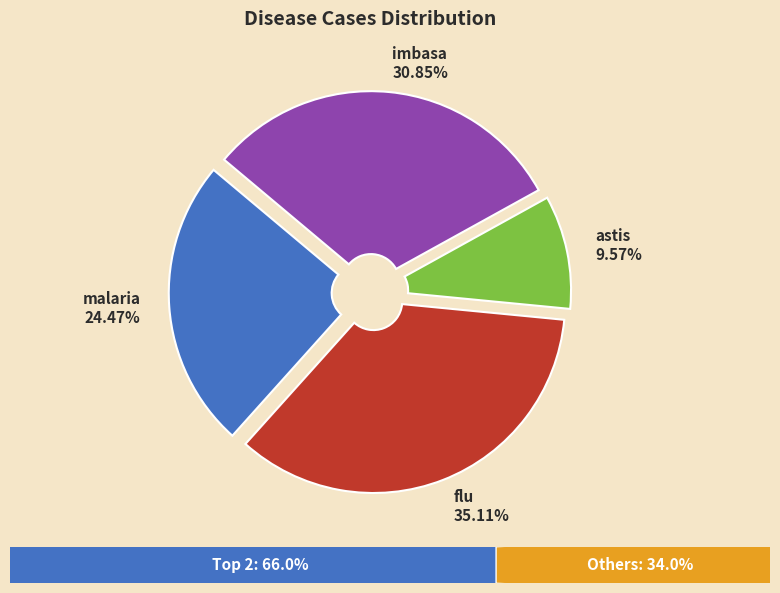

What is the smallest slice in the pie chart?

astis